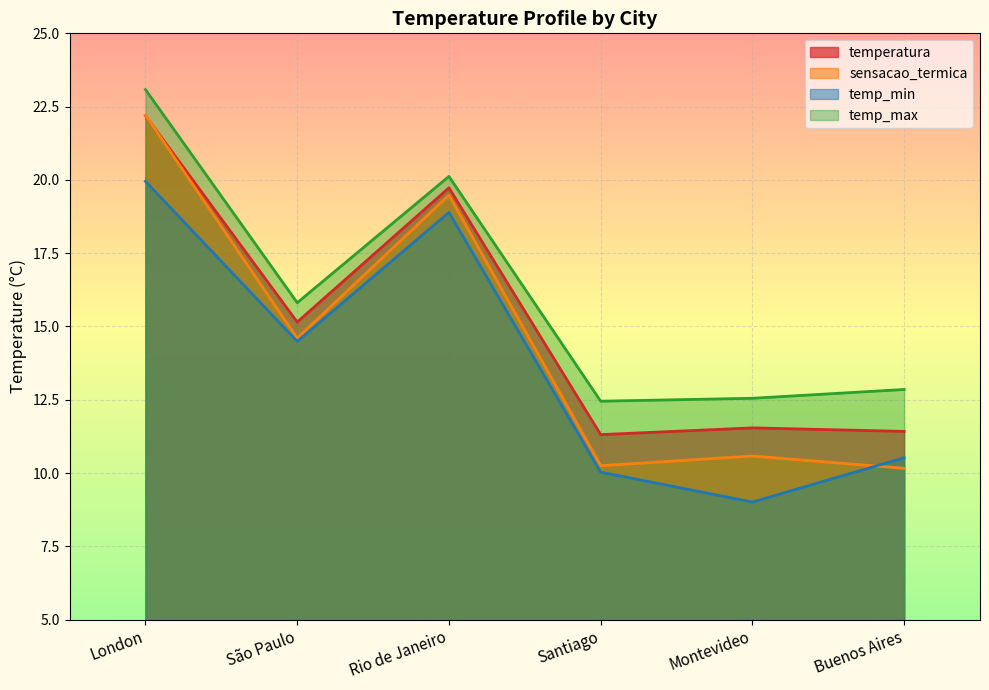

True or false: temp_min and temperatura cross at least once.

False